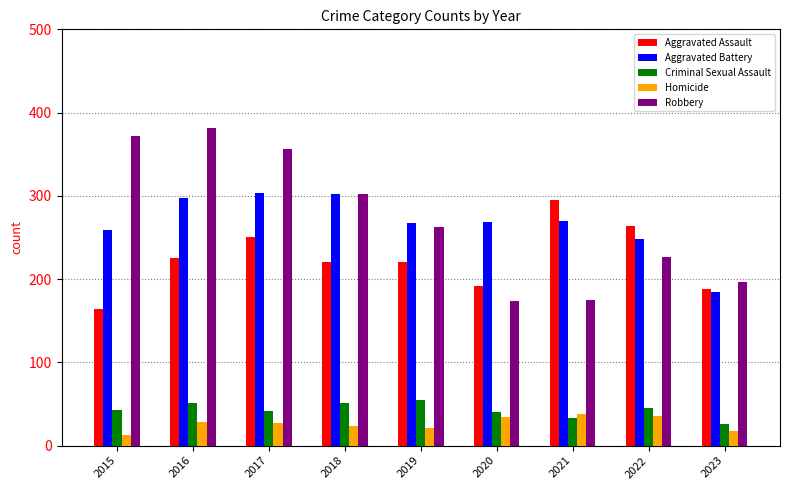

What is the difference between the second highest and second lowest values in the Criminal Sexual Assault series?

18